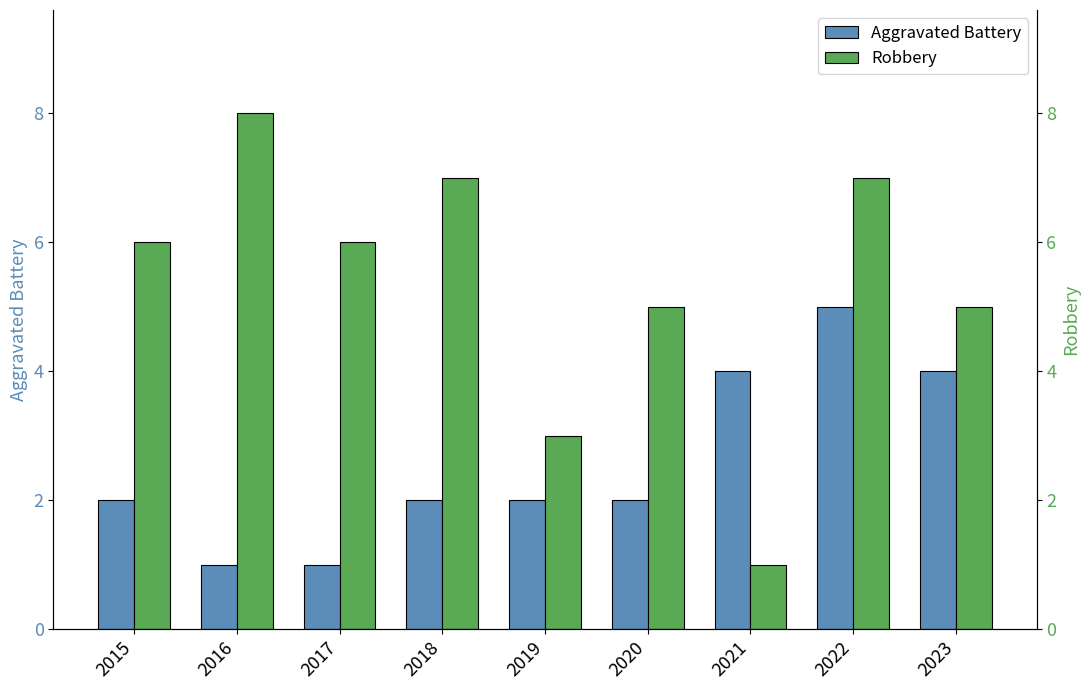

The value of Robbery at 2017 is 6. True or false?

True